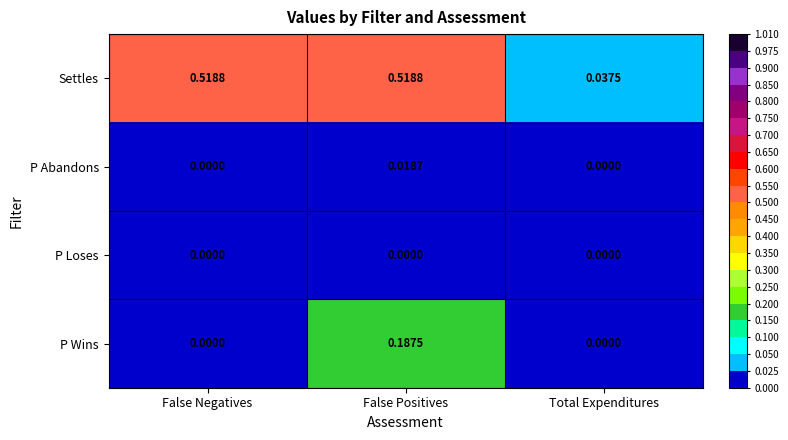

Which series has the largest range (max minus min)?

Settles